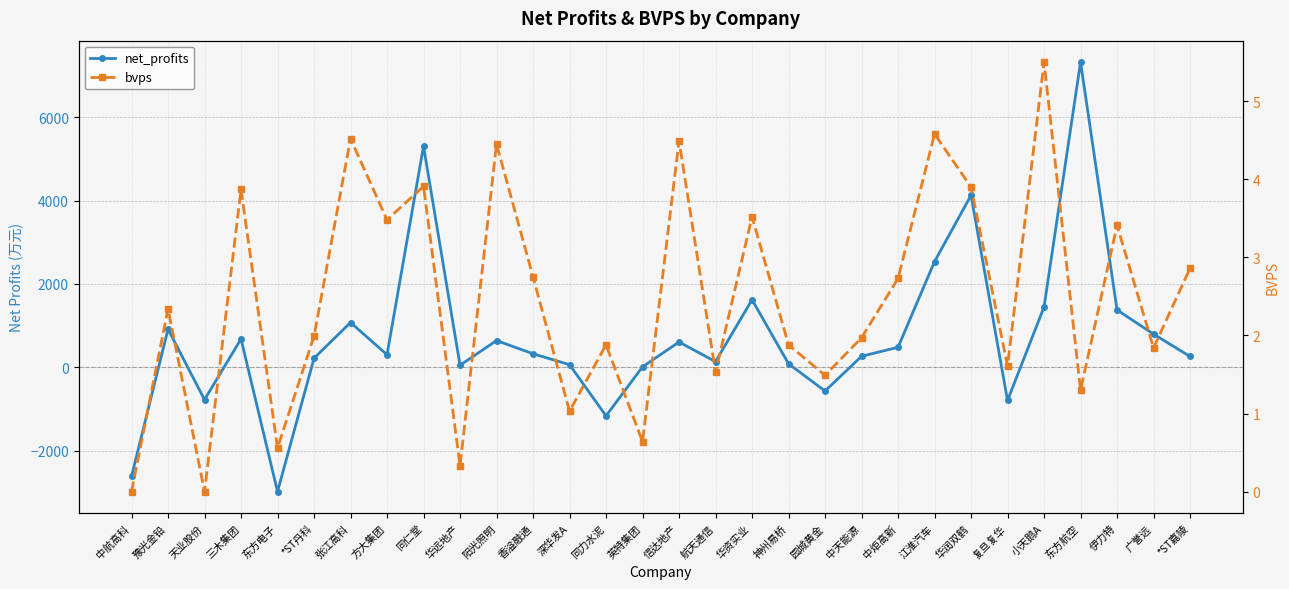

Which series has the widest spread of values?

net_profits